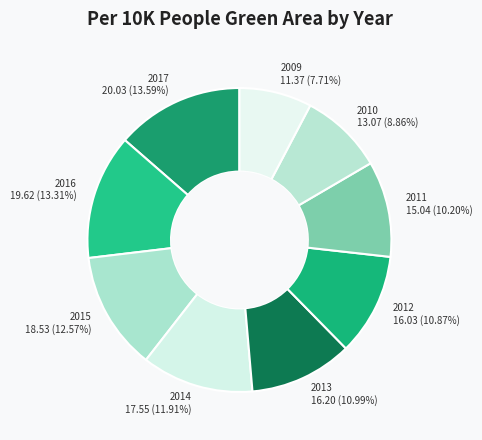

Does 2009 represent more than half of the total?

No